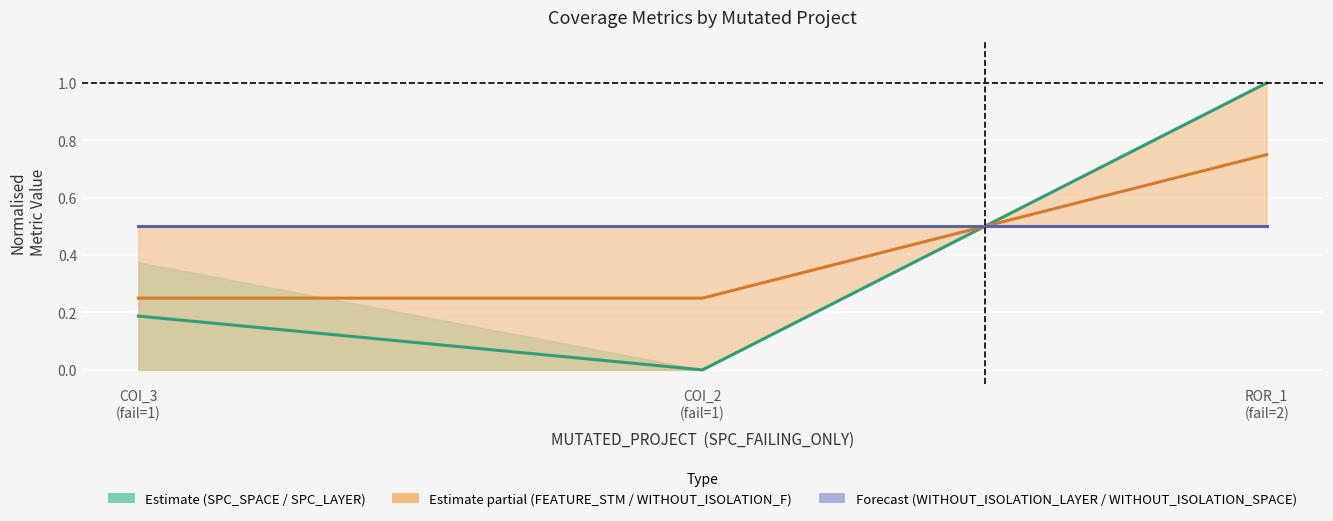

What is the sum of all Estimate partial (FEATURE/WO_F) values?

1.2